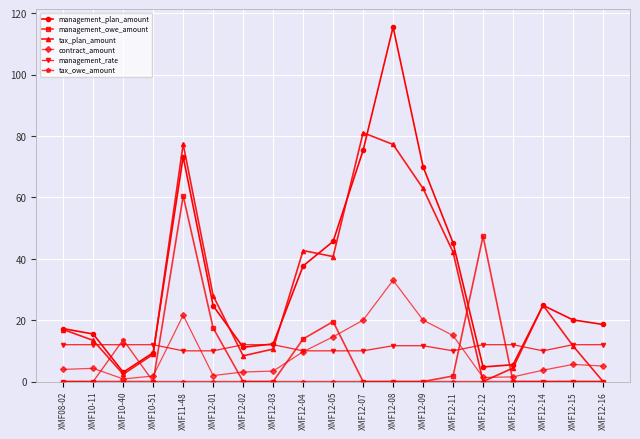

At which category does the chart reach its peak across all series?

XMF12-08